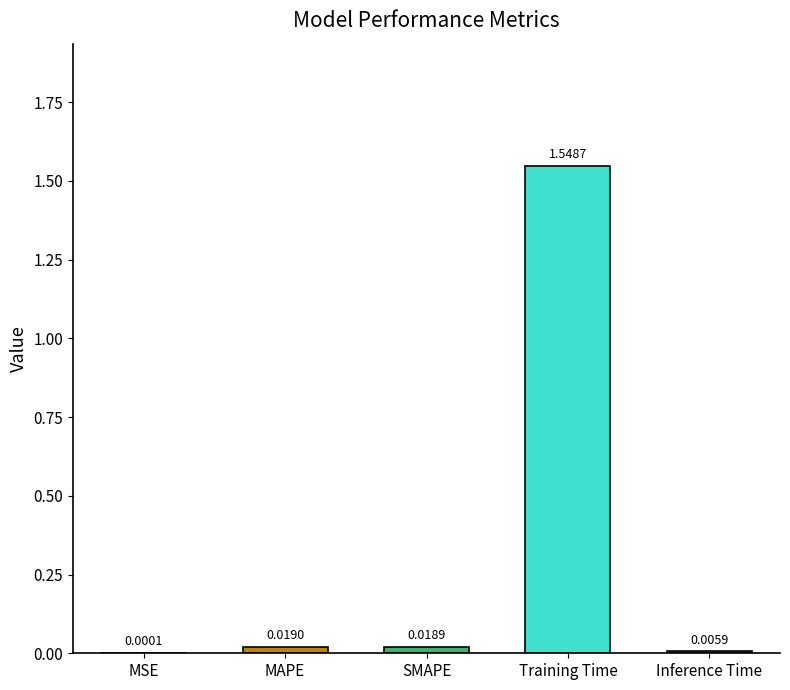

What is the change in value from MAPE to Training Time?

+1.5